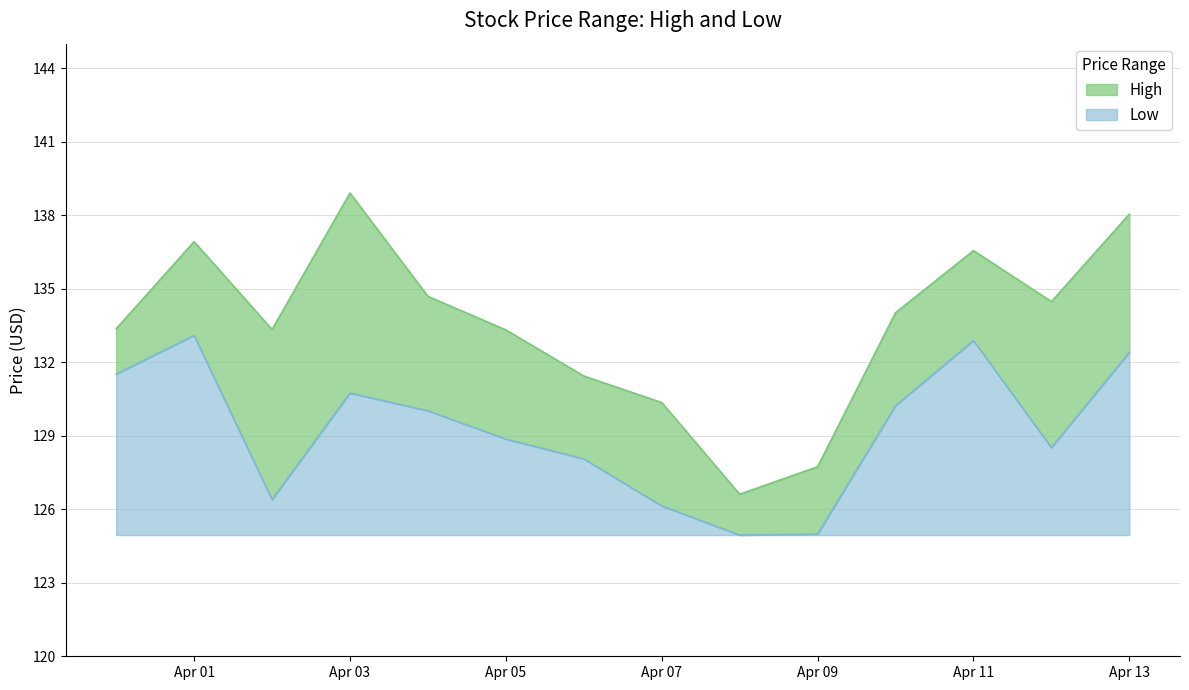

Which series has the largest total across all categories?

High